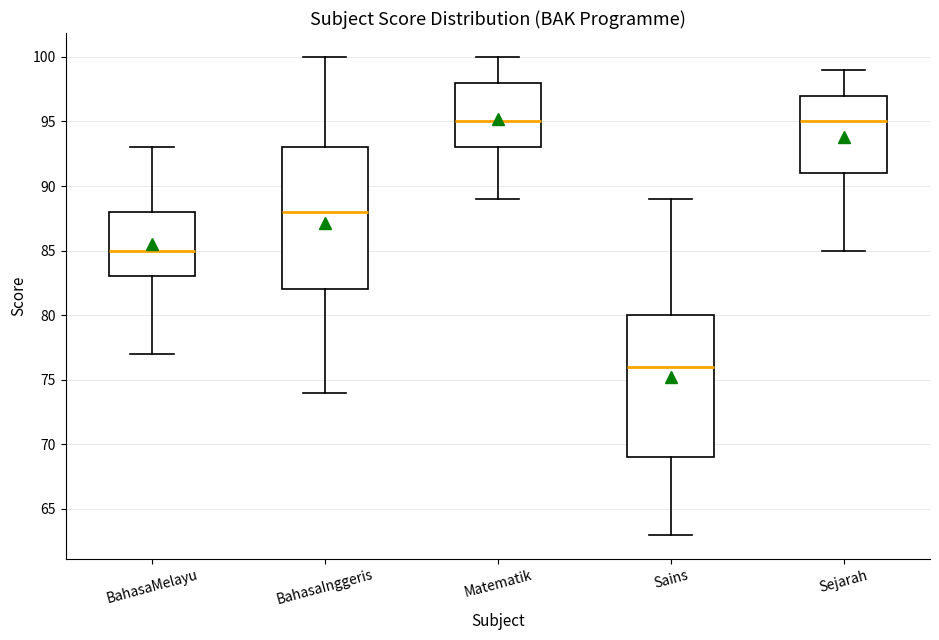

Where does the lower whisker of the box for BahasaMelayu end on the y-axis? The values are not printed on the chart, so give them approximately, as read against the axis.

77